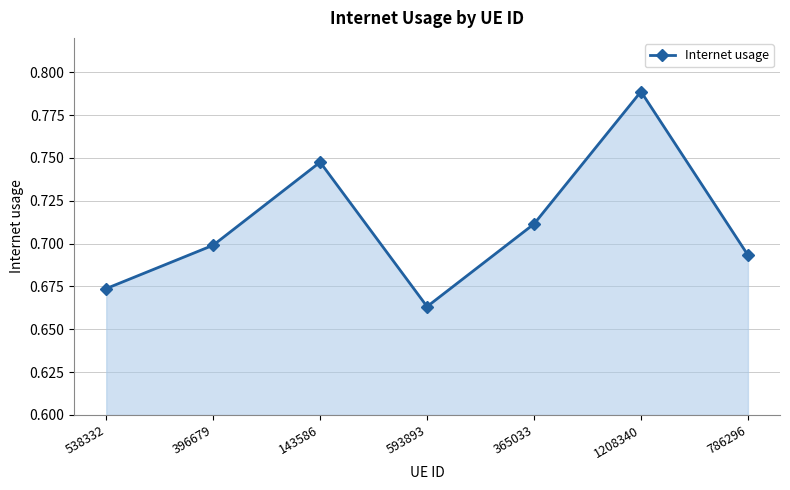

At which label is the value closest to 0?

593893